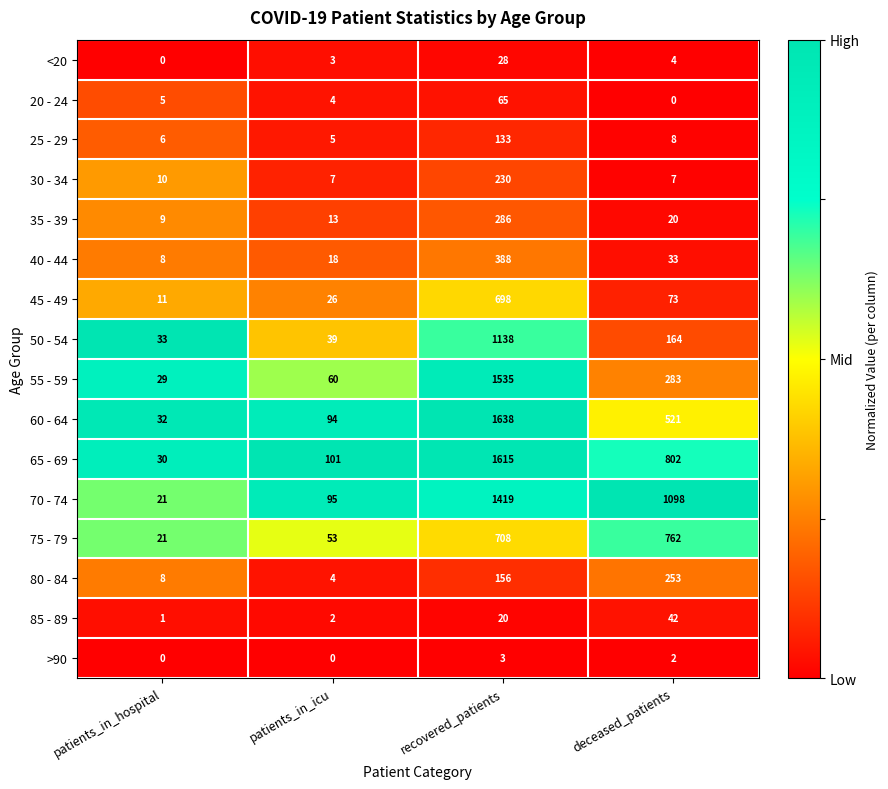

Which series changed the most between patients_in_hospital and deceased_patients?

70 - 74